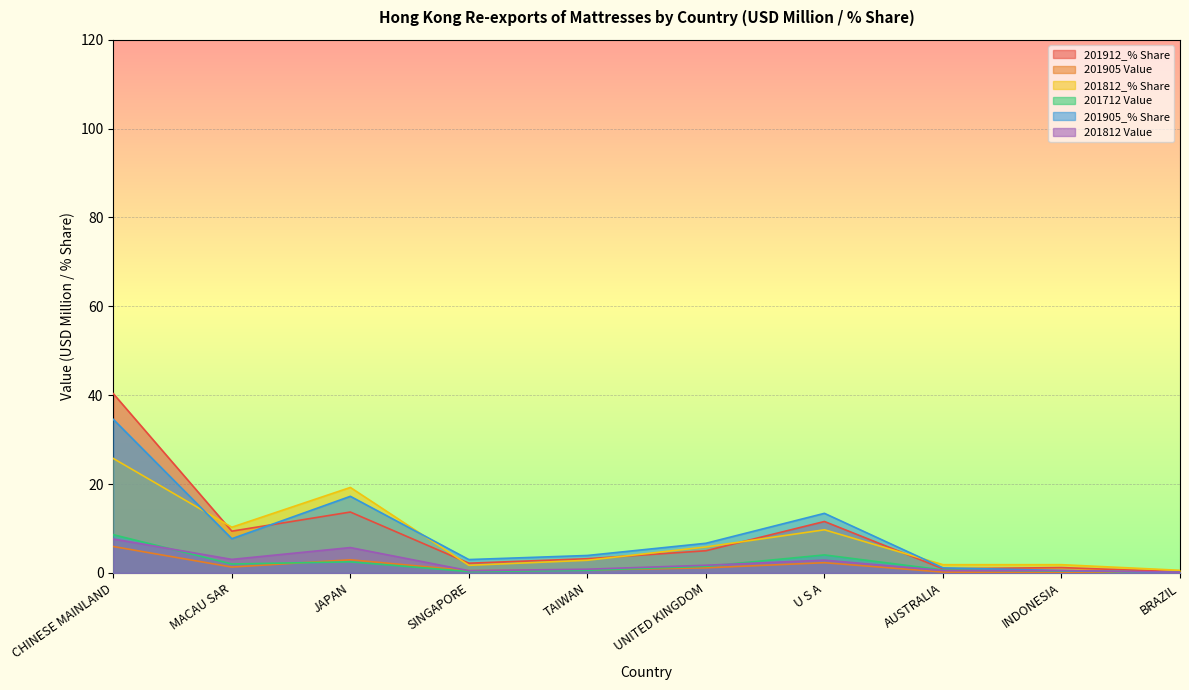

What is the sum of the 201712 Value values at INDONESIA and UNITED KINGDOM?

1.9